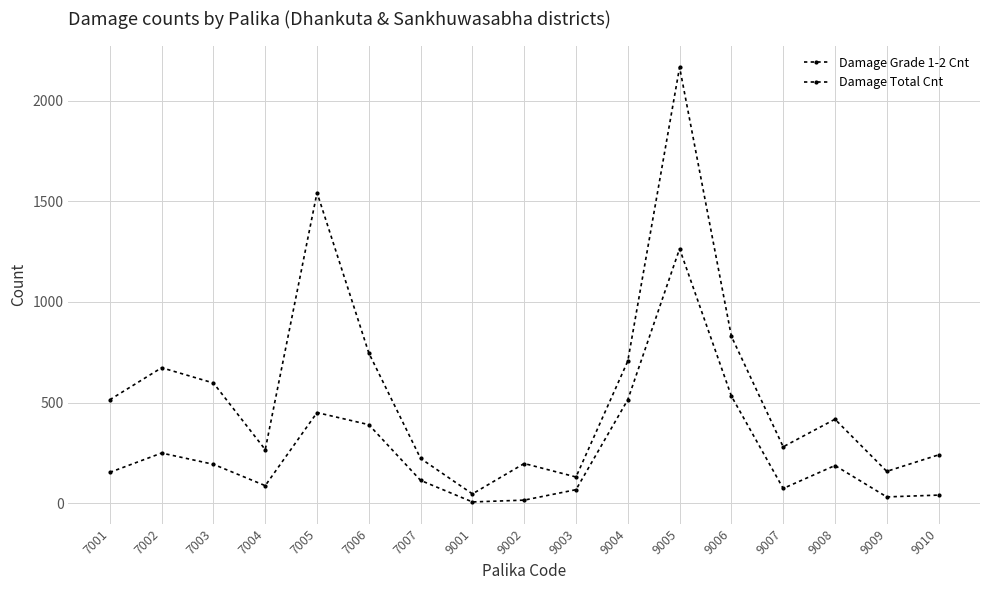

True or false: Damage Grade 1-2 Cnt and Damage Total Cnt intersect in this chart.

False